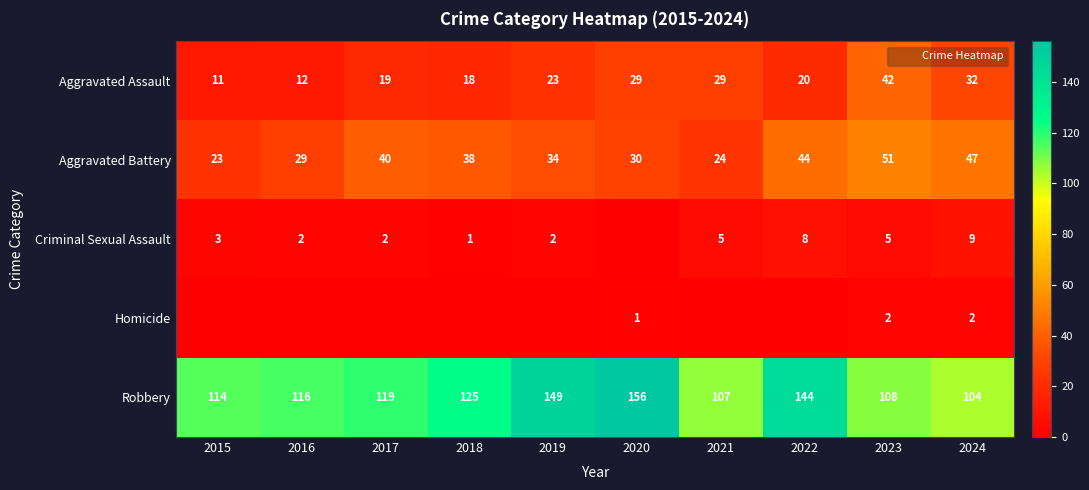

Which series has the largest range (max minus min)?

Robbery